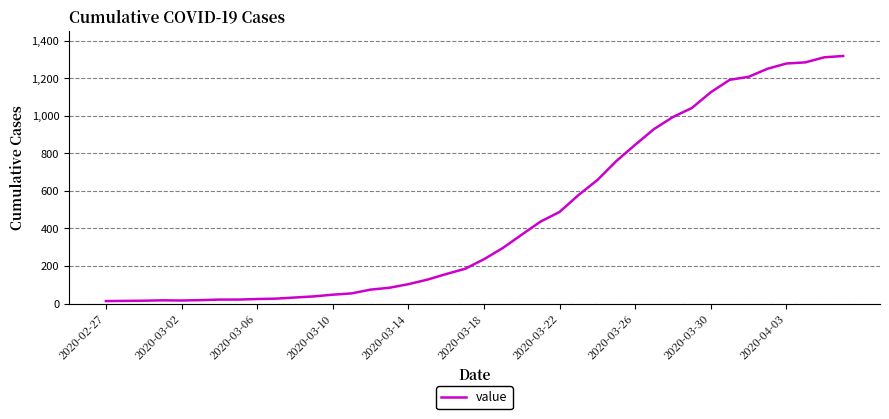

What is the maximum value shown in the chart?

1319